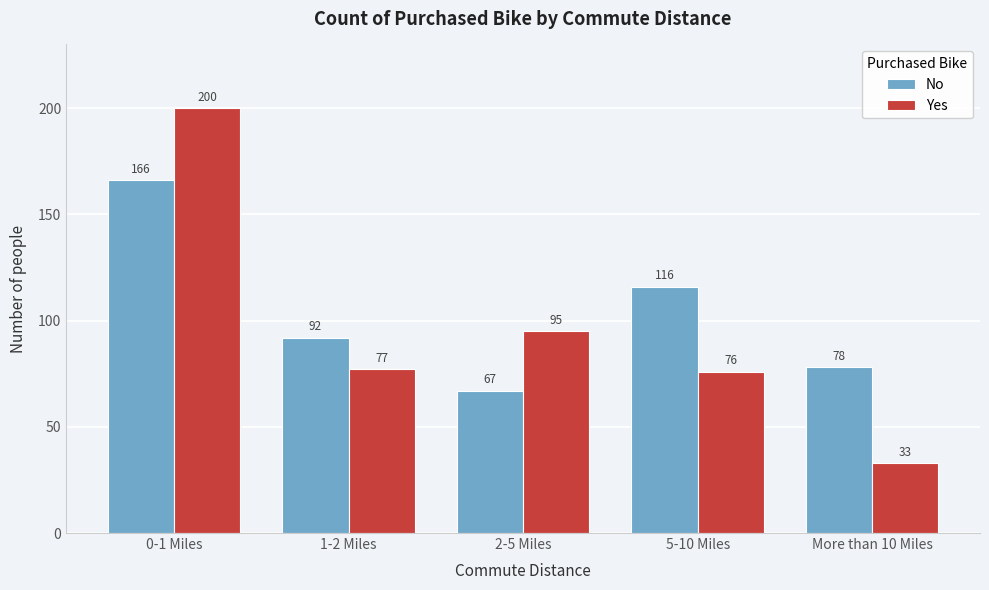

Reading left to right, list all the values displayed in this chart.

No: 0-1 Miles=166	1-2 Miles=92	2-5 Miles=67	5-10 Miles=116	More than 10 Miles=78
Yes: 0-1 Miles=200	1-2 Miles=77	2-5 Miles=95	5-10 Miles=76	More than 10 Miles=33